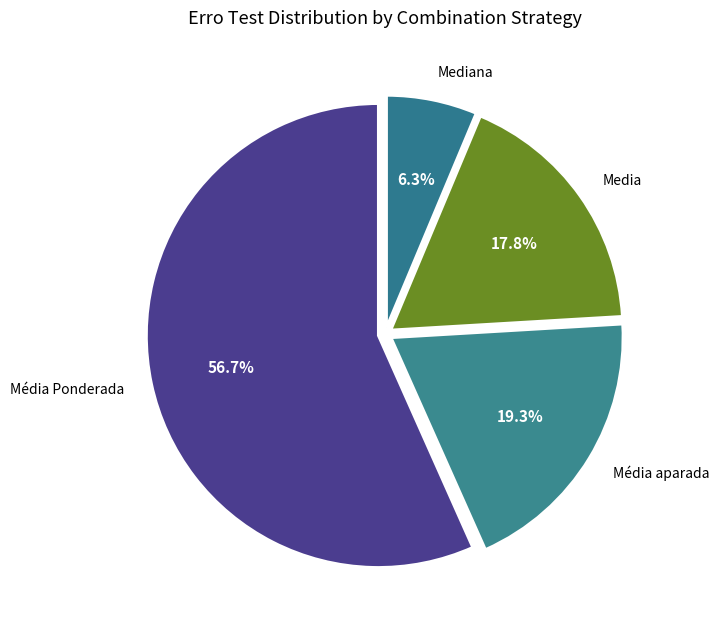

How many slices are in this pie chart?

4